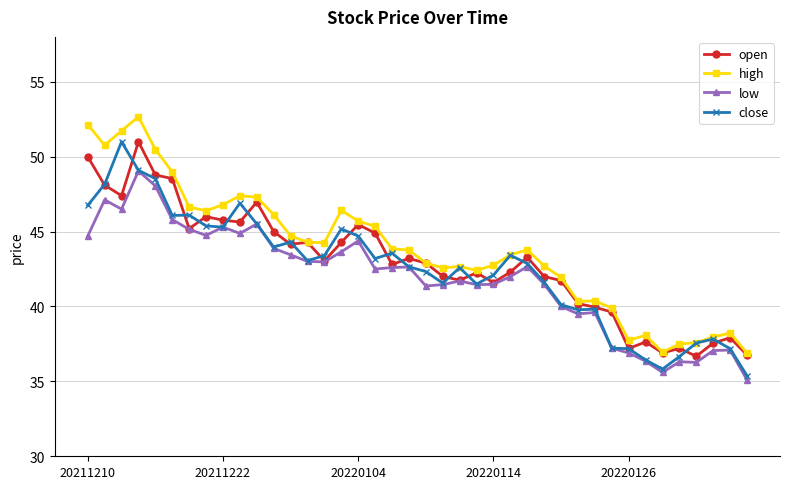

What is the greatest value displayed?

52.7